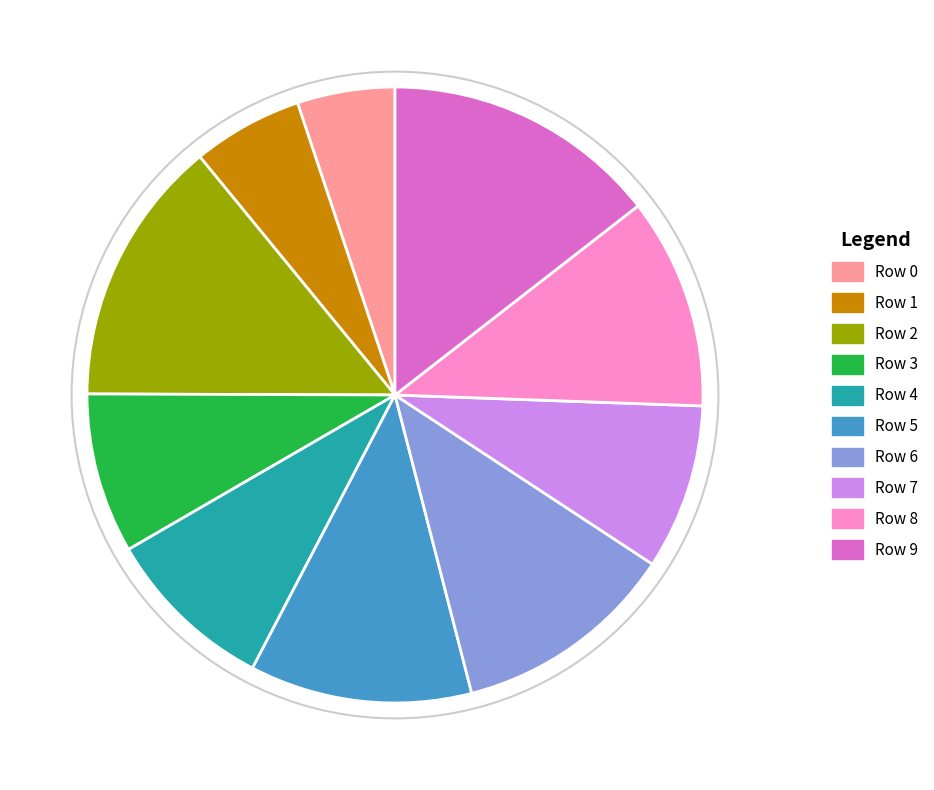

Which slice is the smallest?

Row 0